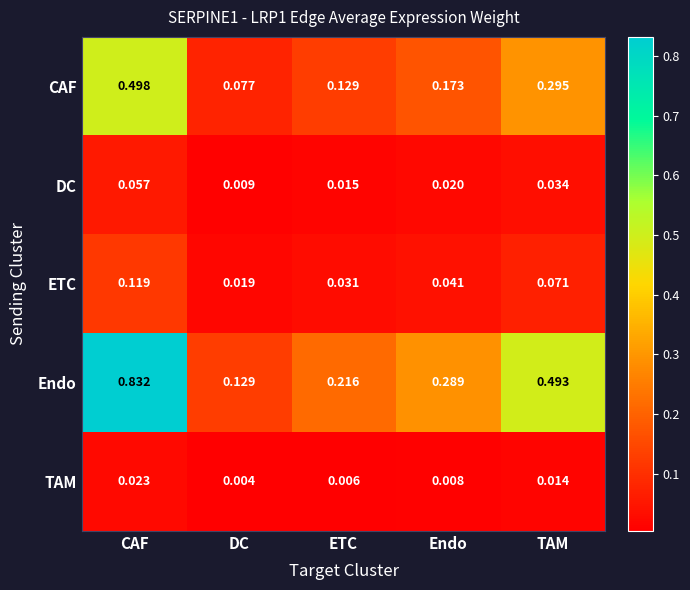

Which series changed the most between CAF and TAM?

Endo